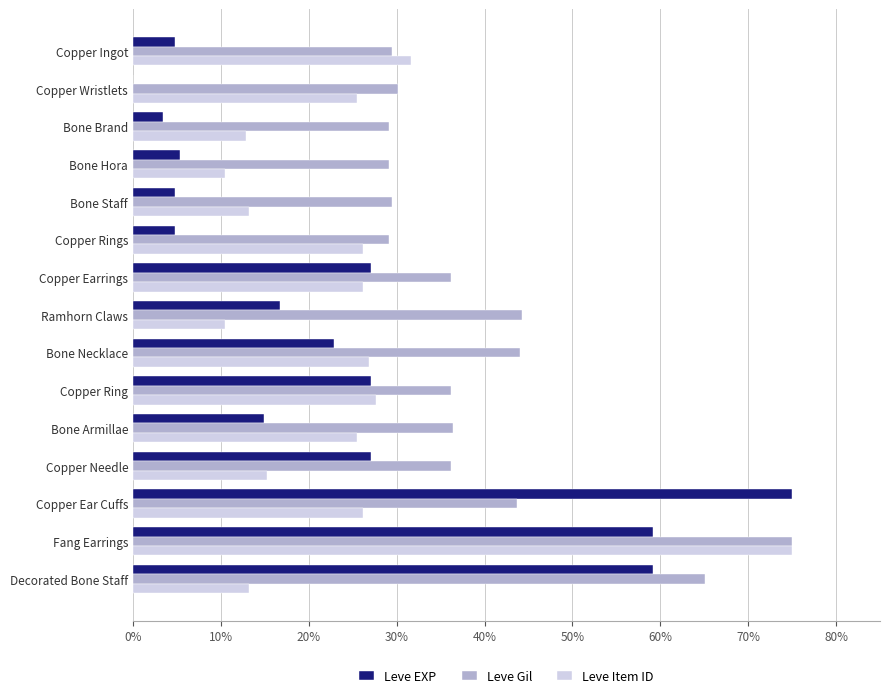

The value of Leve EXP at Copper Ear Cuffs is 75.0. True or false?

True